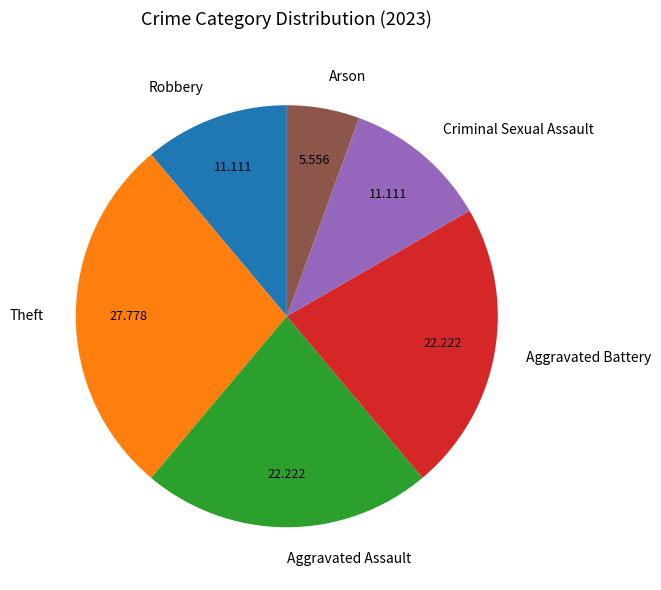

Do Aggravated Battery and Aggravated Assault together represent more than half of the pie?

No